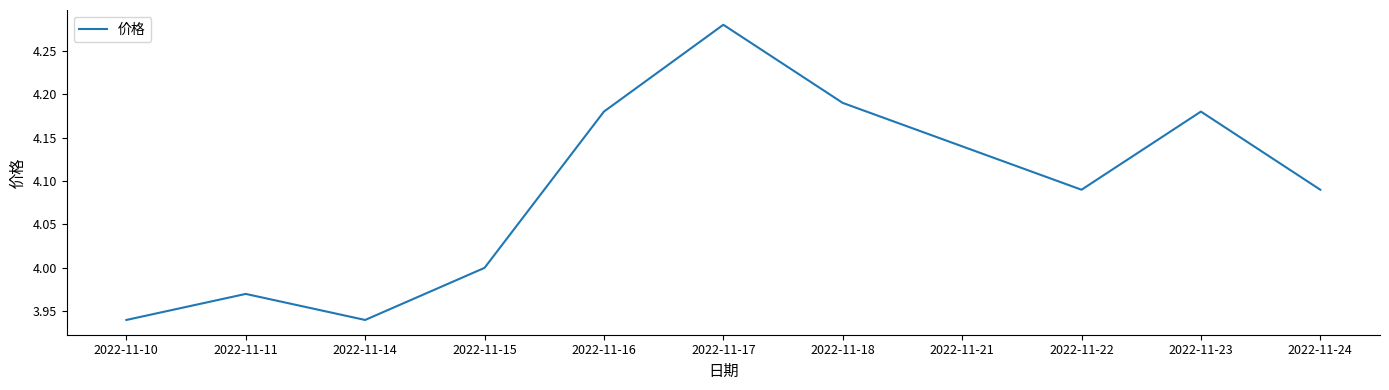

True or false: the data shows 2.7 at 2022-11-17.

False